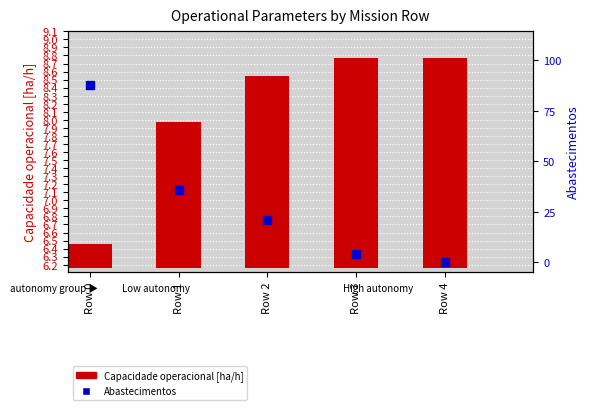

What are all the series names shown in the legend?

Capacidade operacional [ha/h], Abastecimentos